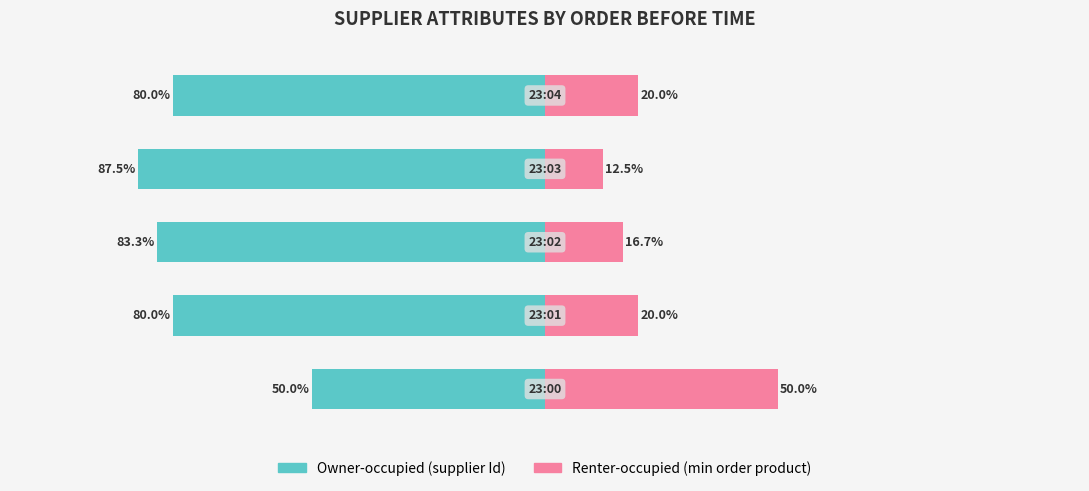

What is the approximate value of Renter-occupied (min order product) at 0?

50.0